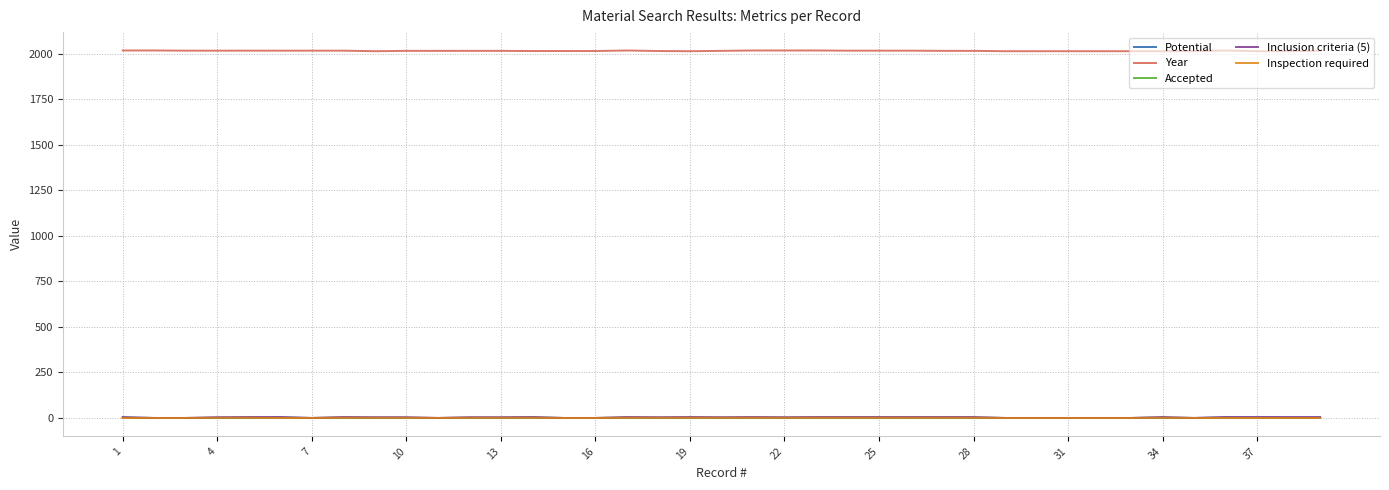

Which series has the largest range (max minus min)?

Inclusion criteria (5)